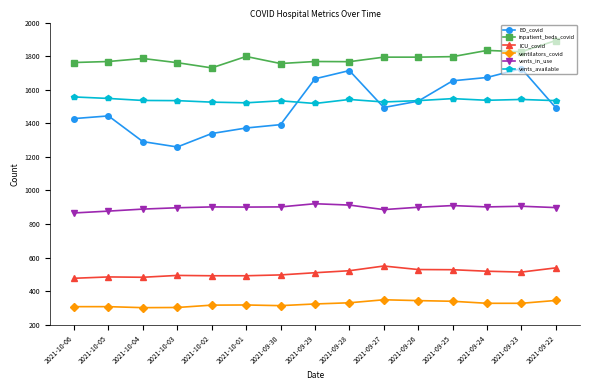

The value of vents_available at 2021-10-03 is 1535. True or false?

True